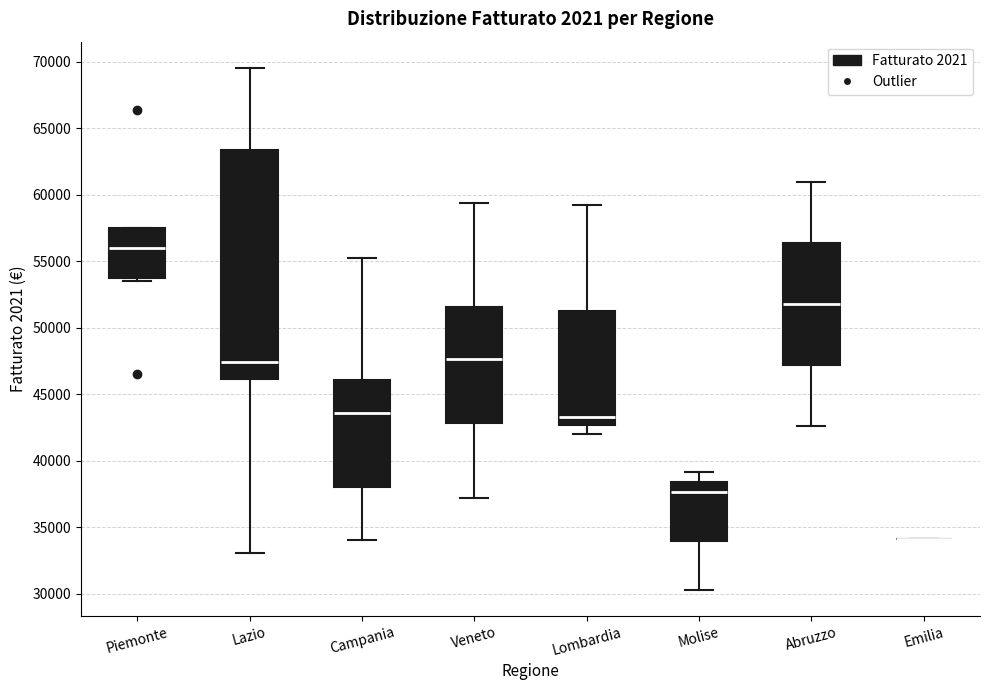

Comparing the boxes themselves (not the whiskers), which one is the tallest?

Lazio